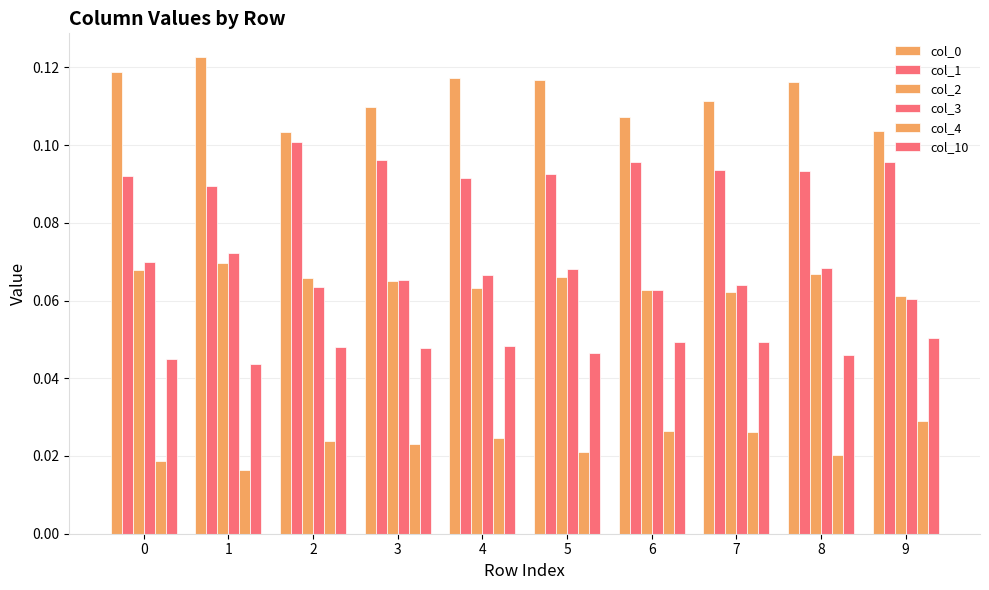

True or false: col_4 has a value of 0.0 at 3.

True